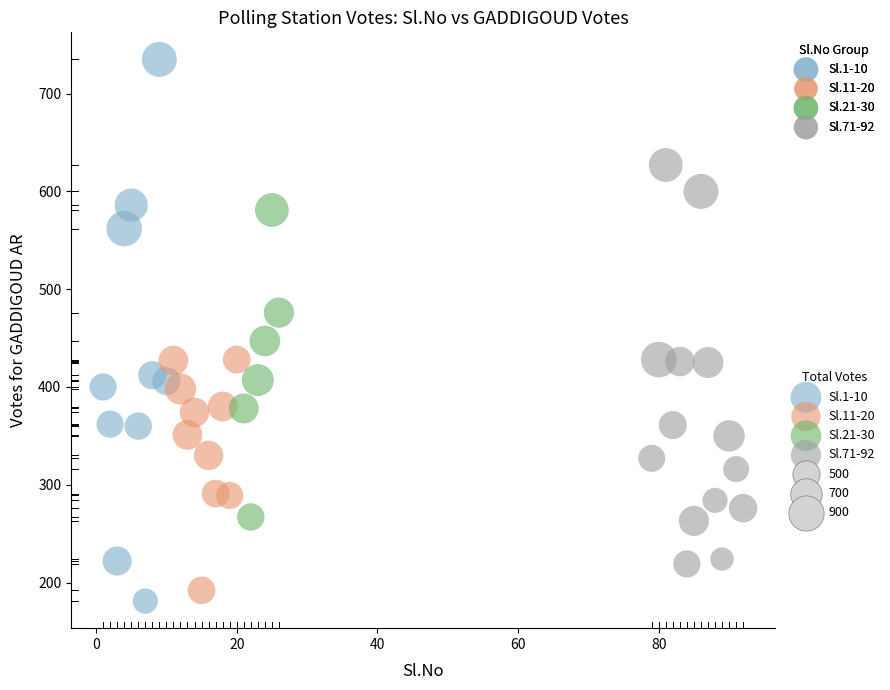

Which series contains the lowest Y value?

Sl.1-10